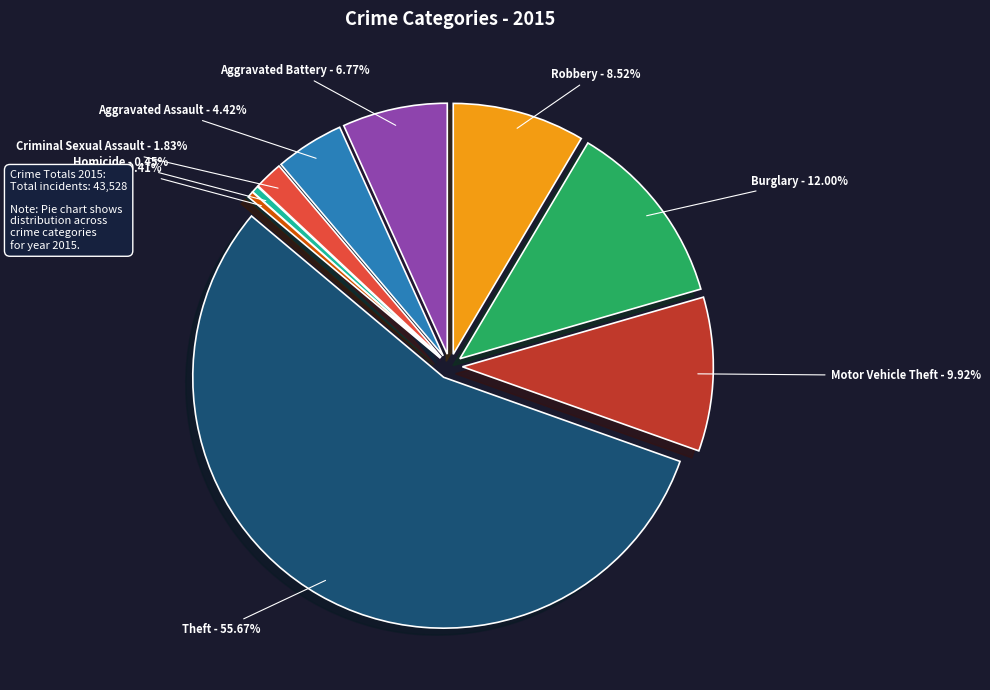

To the nearest percent, what is the combined percentage of Homicide and Motor Vehicle Theft?

10%